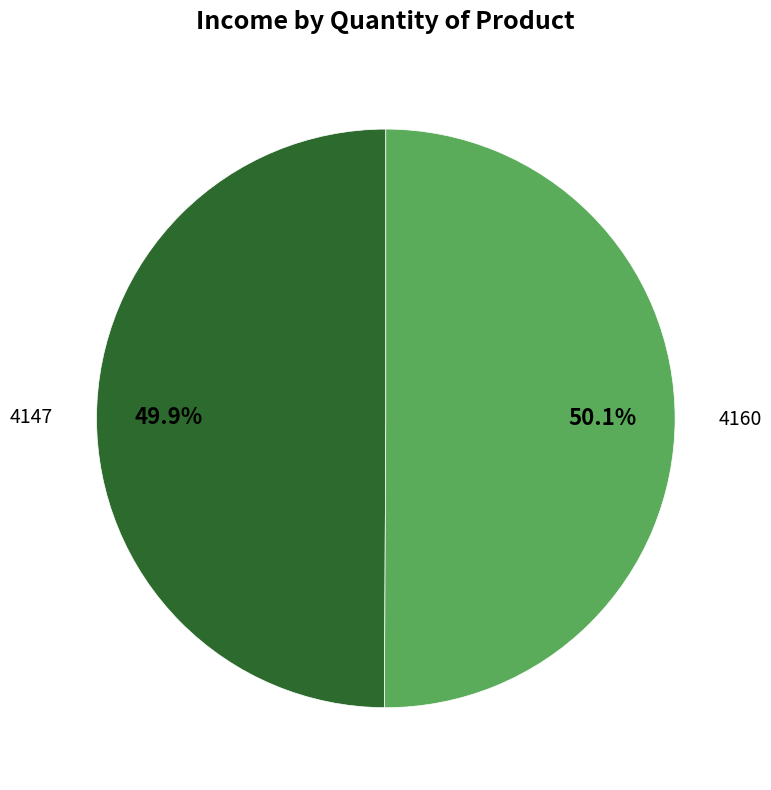

Is it true that 4160 is 59% of the pie?

False